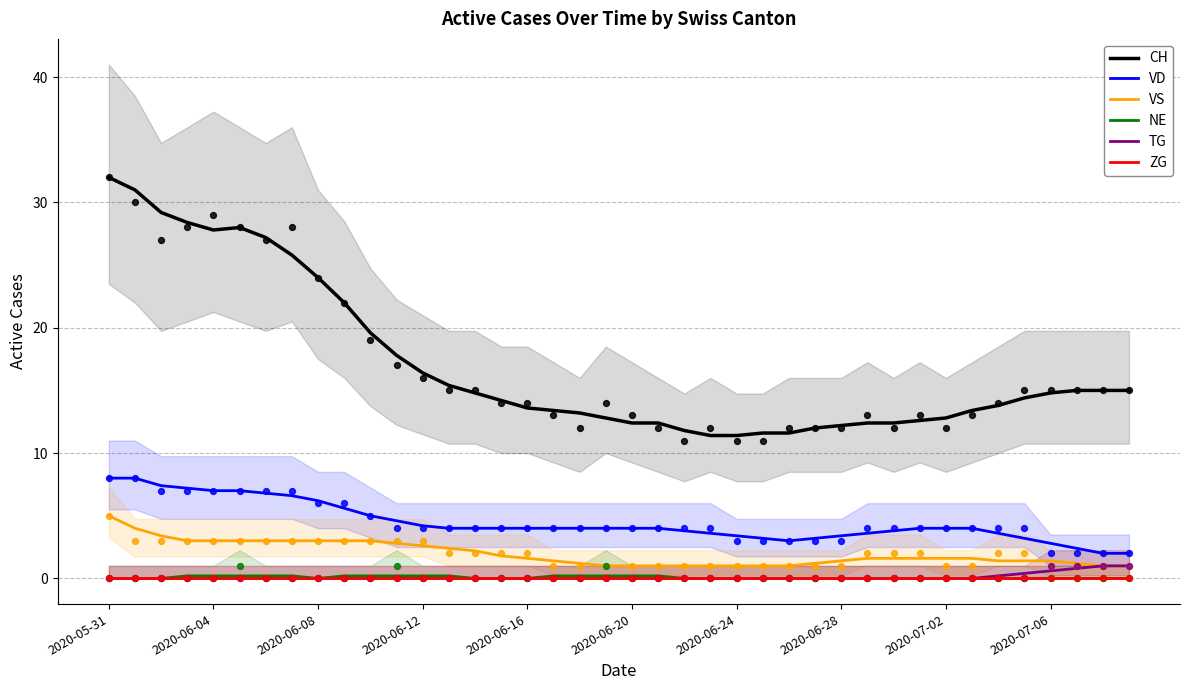

Which series contains the lowest Y value?

NE